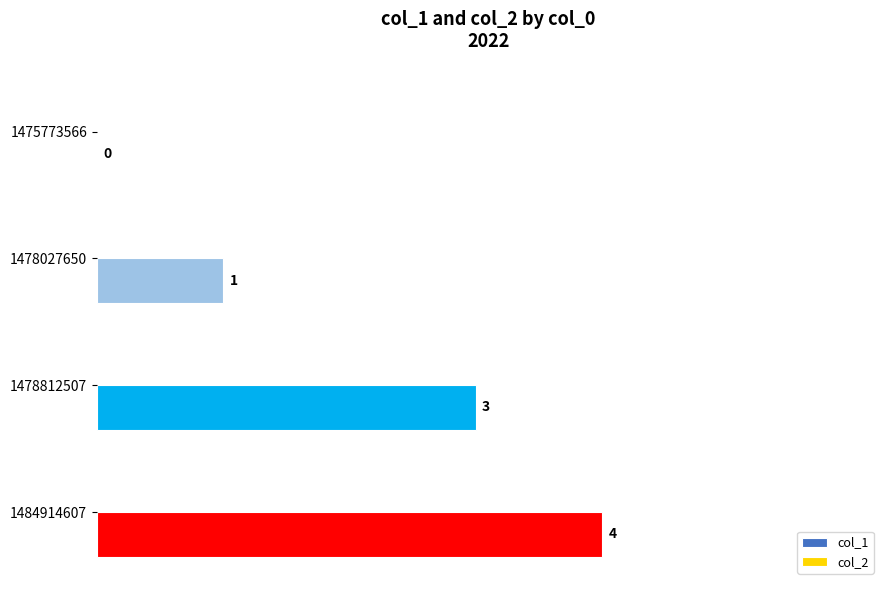

What is the sum of all values?

8